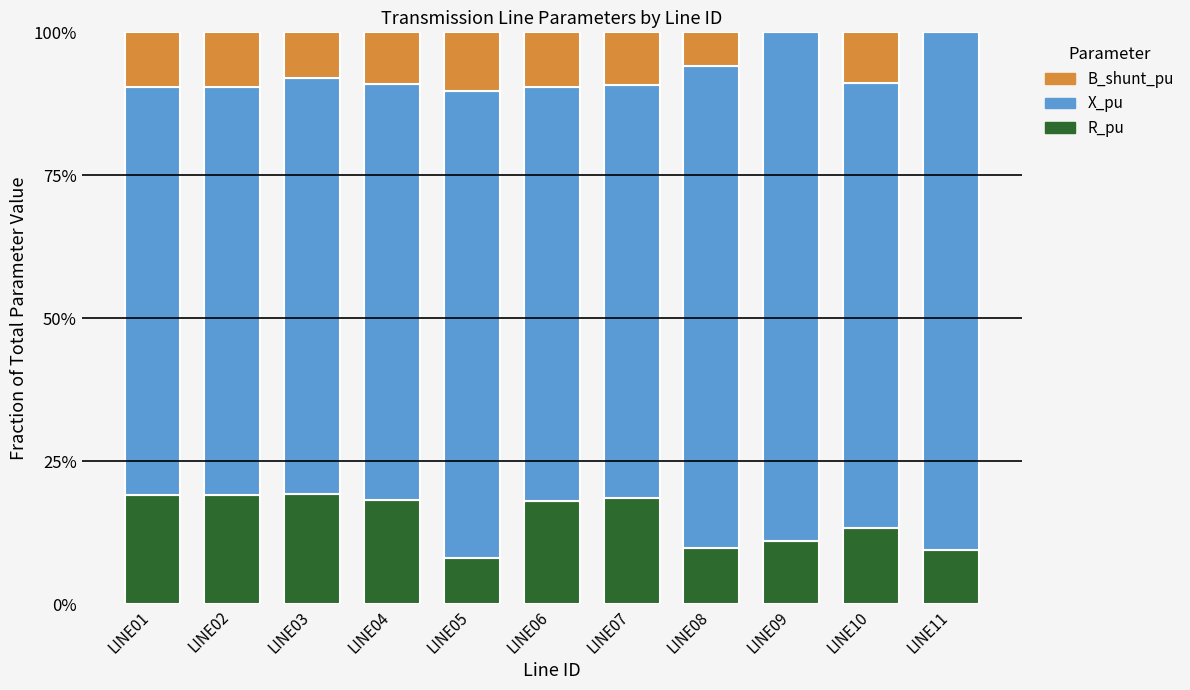

Is it true that B_shunt_pu equals 0.0 at LINE01?

False